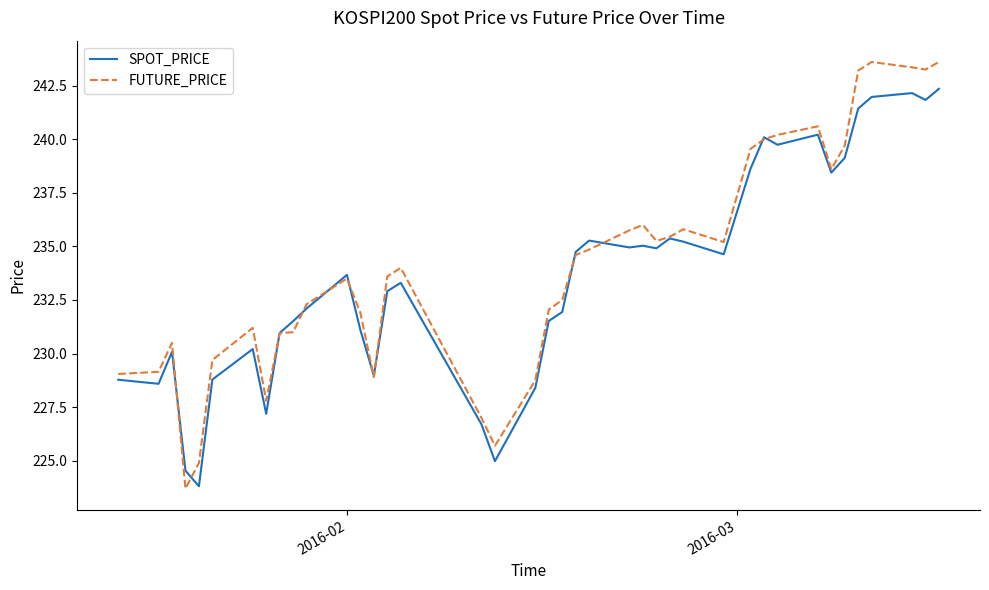

What is the minimum value for SPOT_PRICE?

223.8